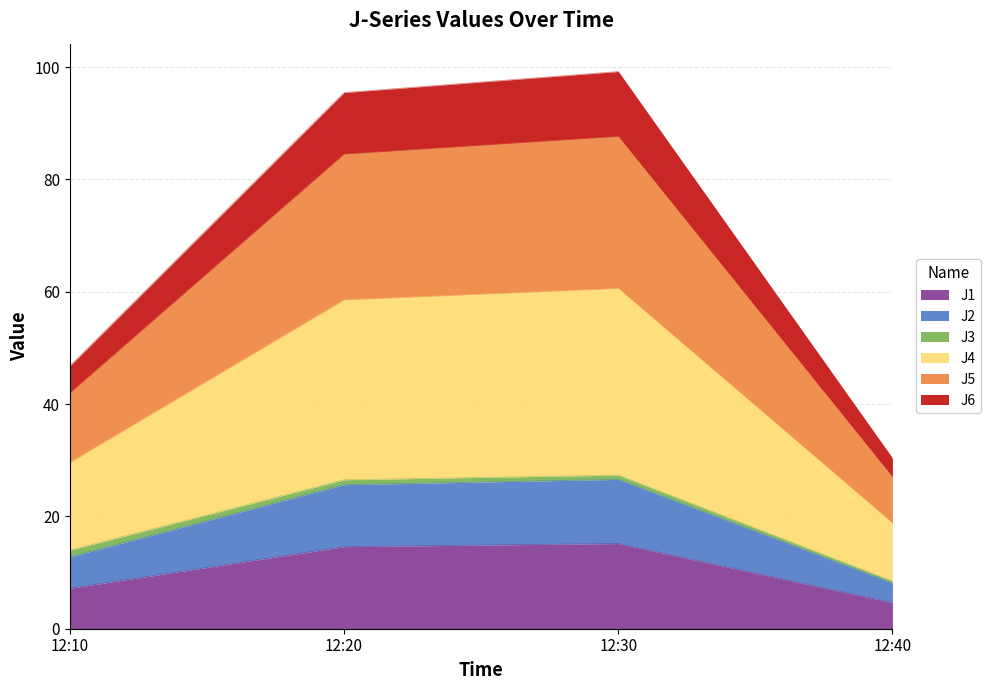

At which category is the sum across all series the highest?

12:30